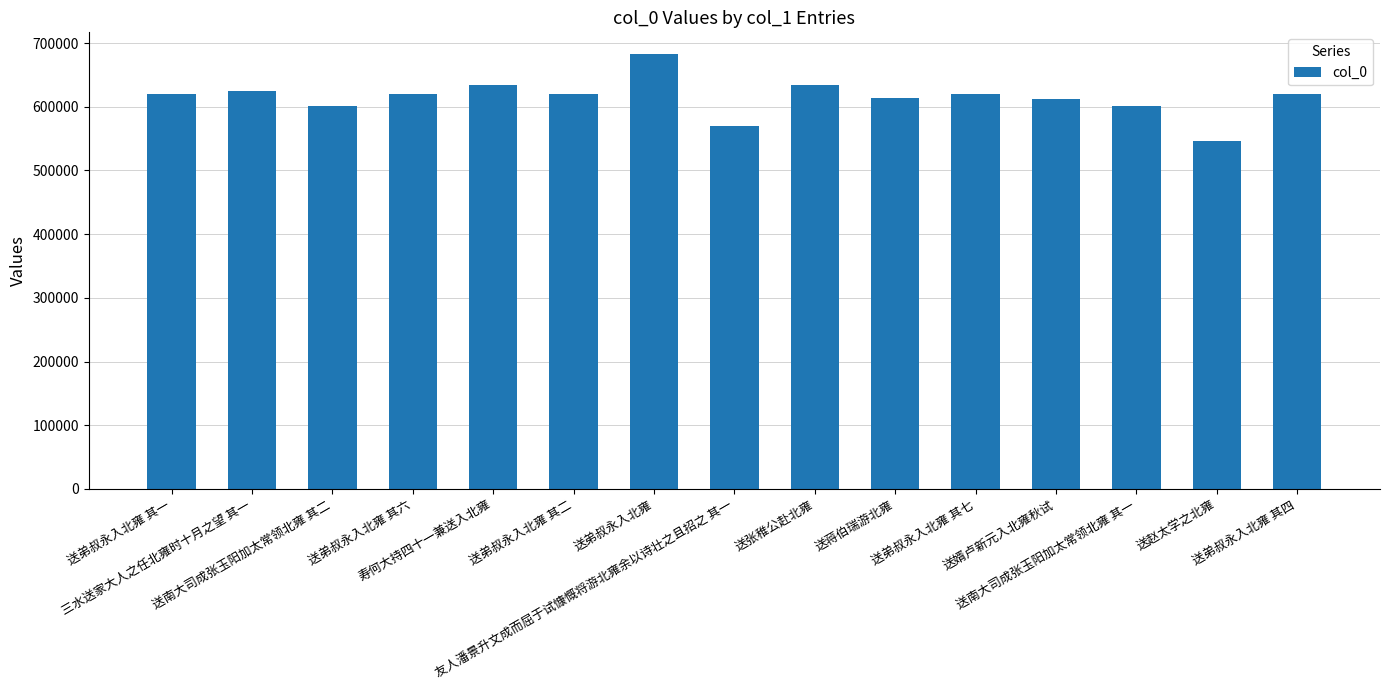

What position from the right is 三水送家大人之任北雍时十月之望 其一?

14